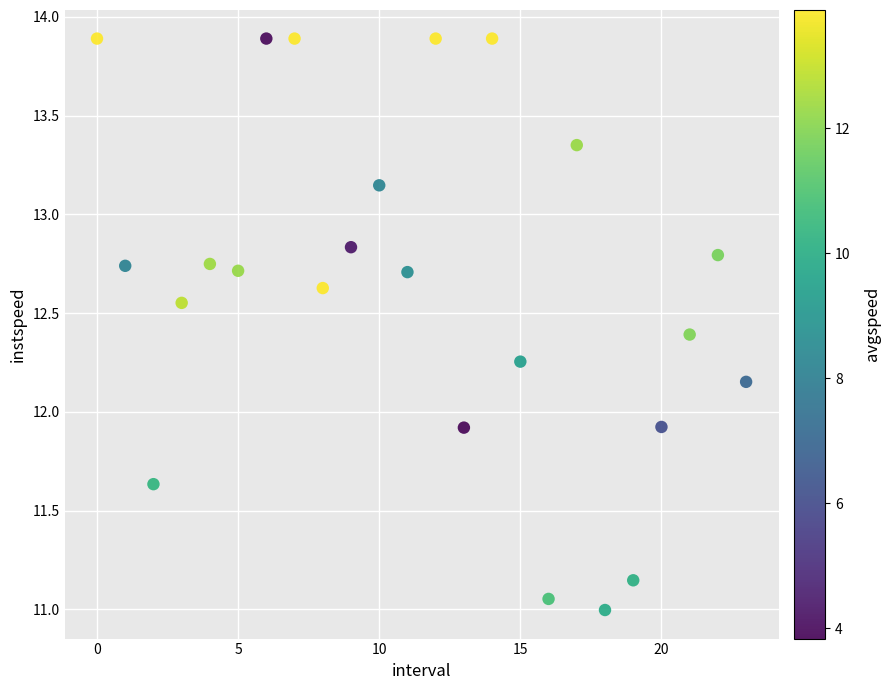

What is the range of Y values (max minus min)?

2.9